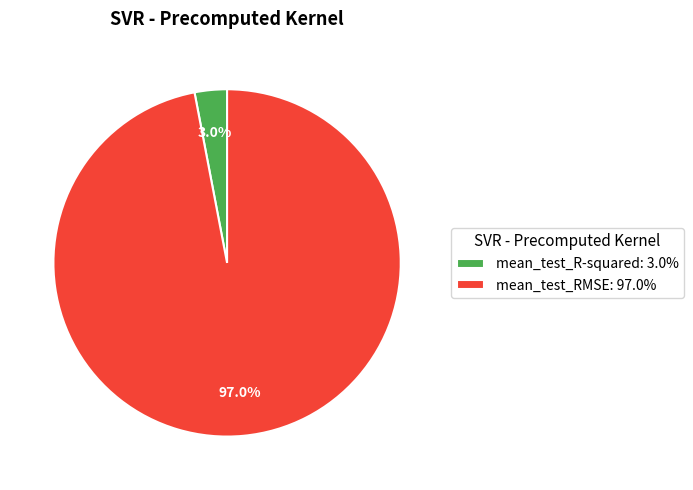

How many slices are in this pie chart?

2